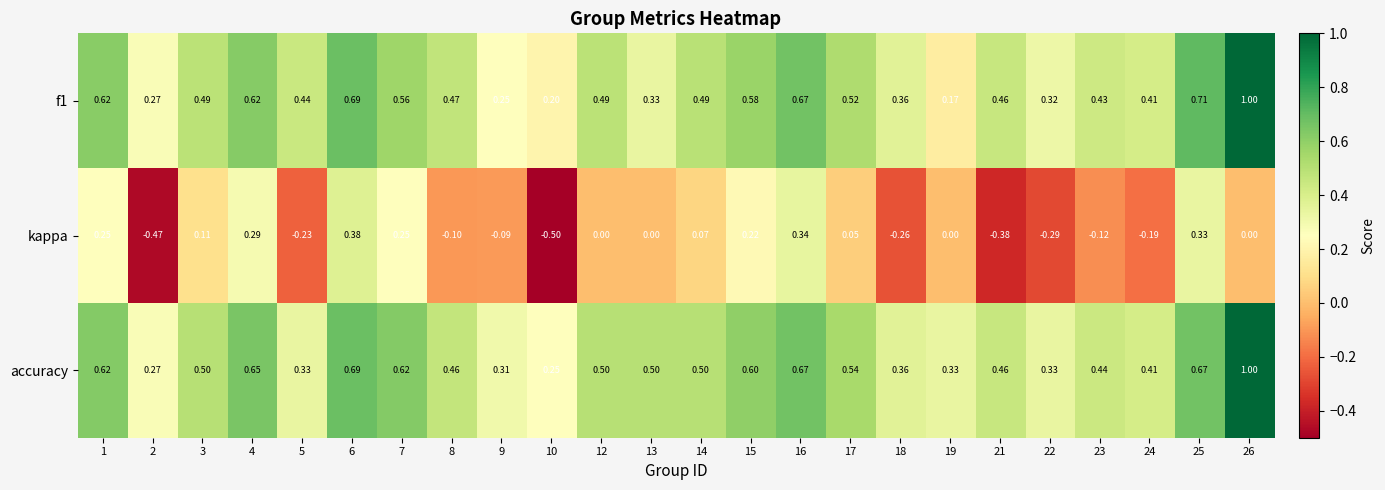

Is the value of f1 at 17 greater than the value of kappa at 21?

Yes